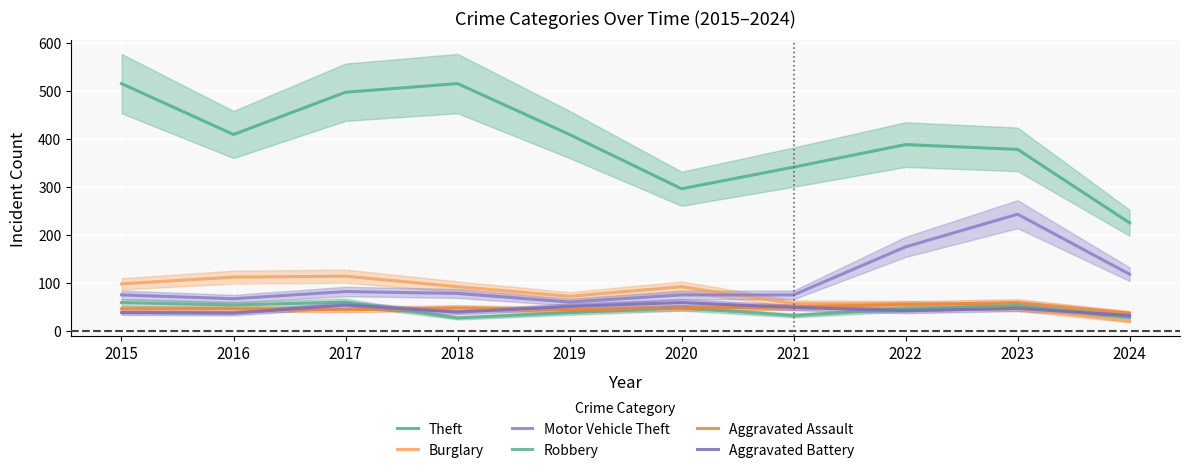

Is the value of Burglary at 2018 greater than the value of Aggravated Battery at 2015?

Yes